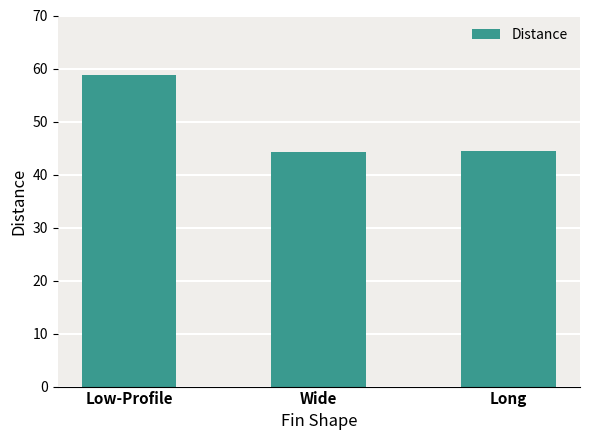

What position from the right is Low-Profile?

3